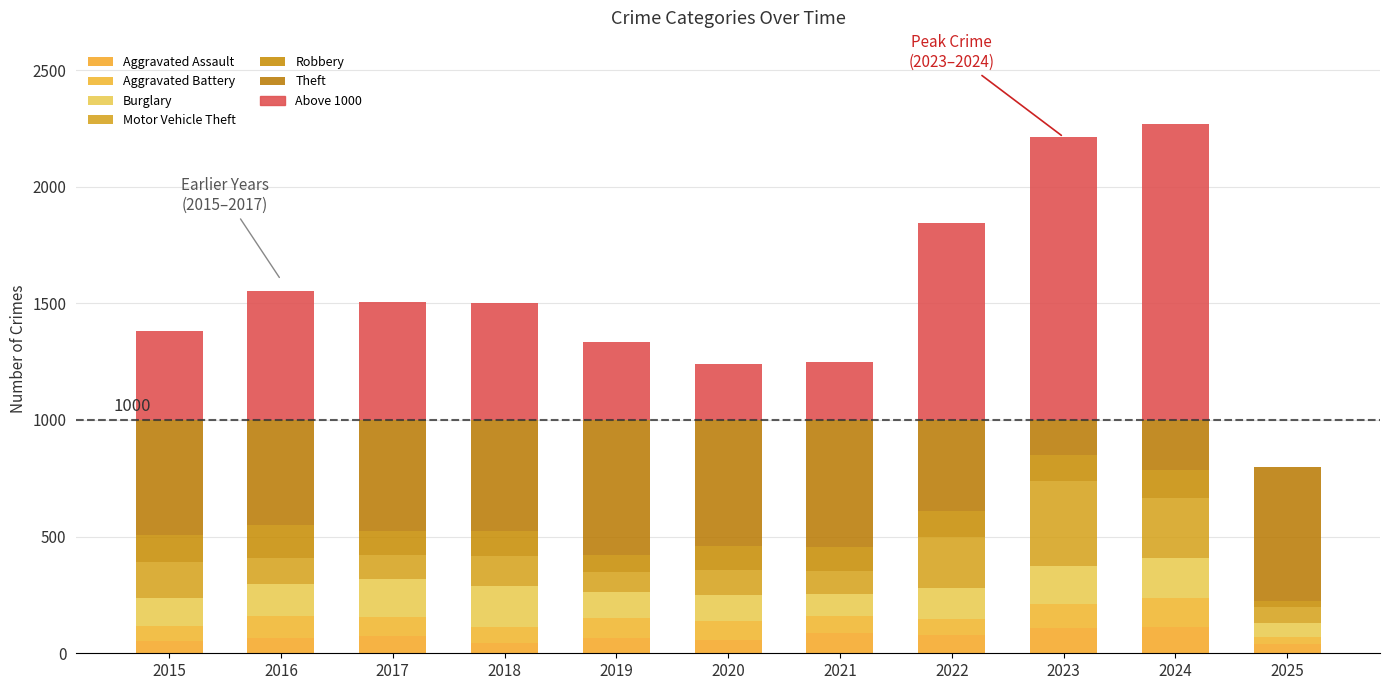

At which label does Robbery reach its minimum?

2025